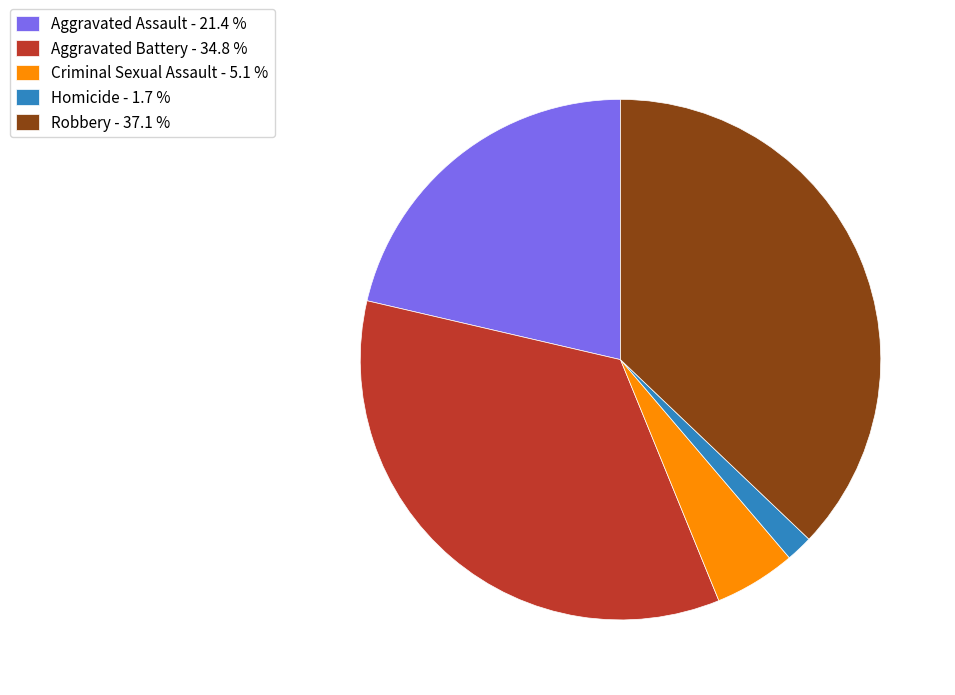

Do Criminal Sexual Assault - 5.1 % and Robbery - 37.1 % together represent more than half of the pie?

No